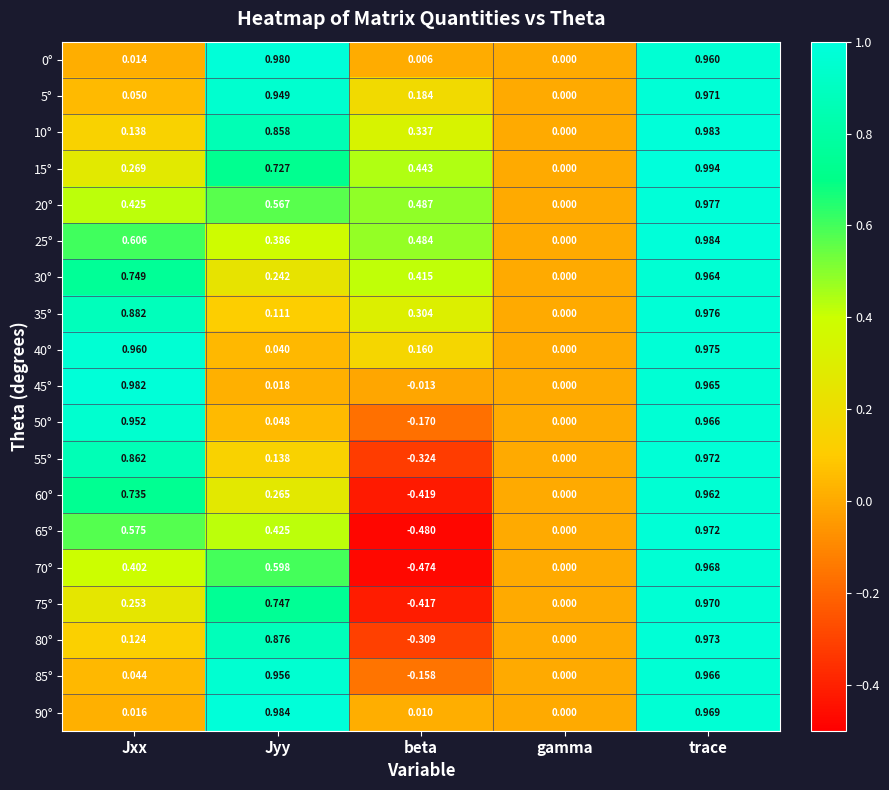

Where does the 45° series first go above 0?

Jxx